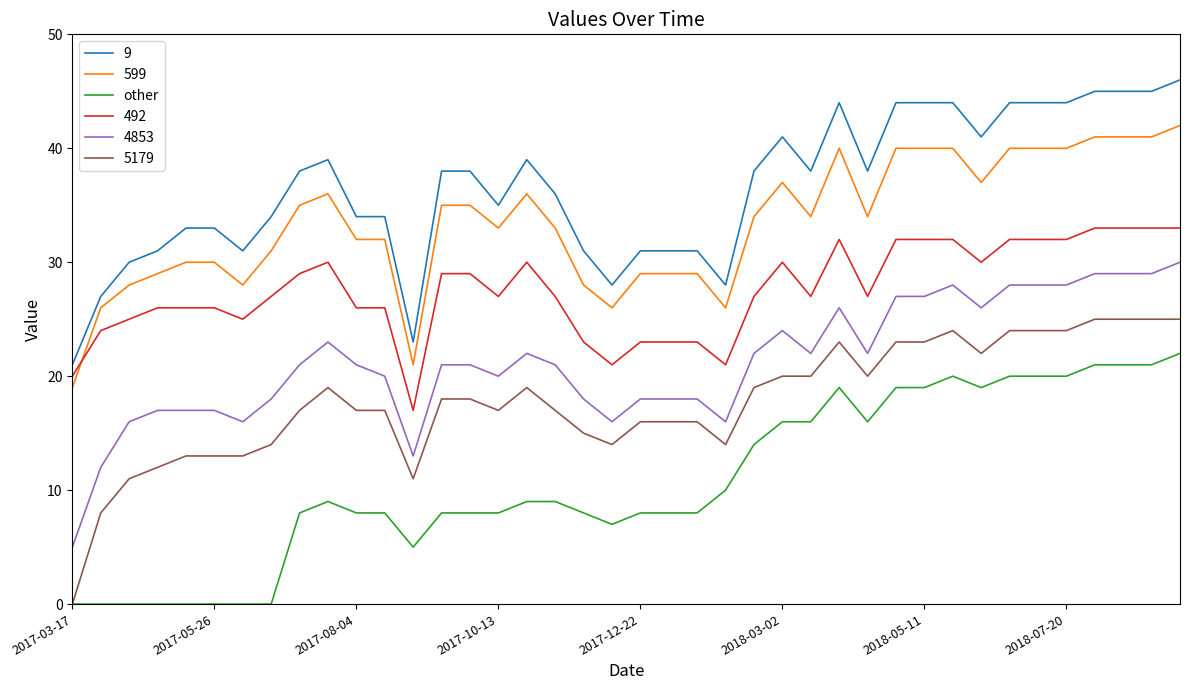

Which series has the largest total across all categories?

9